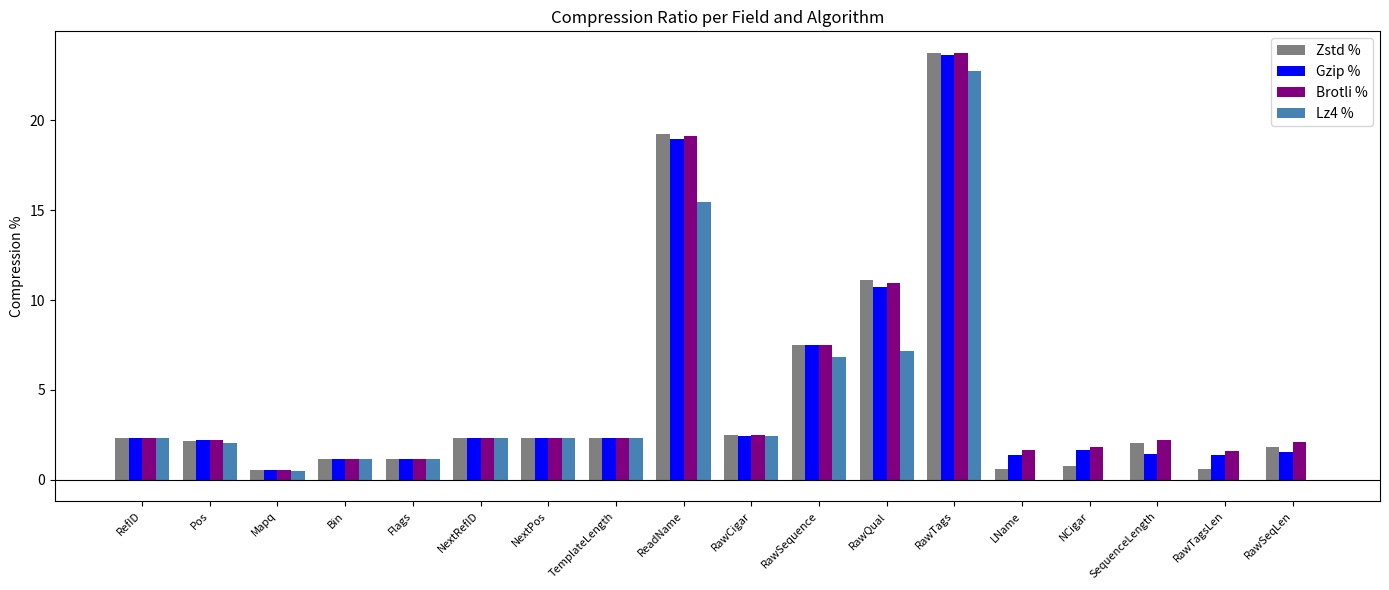

How many groups of bars are there?

18